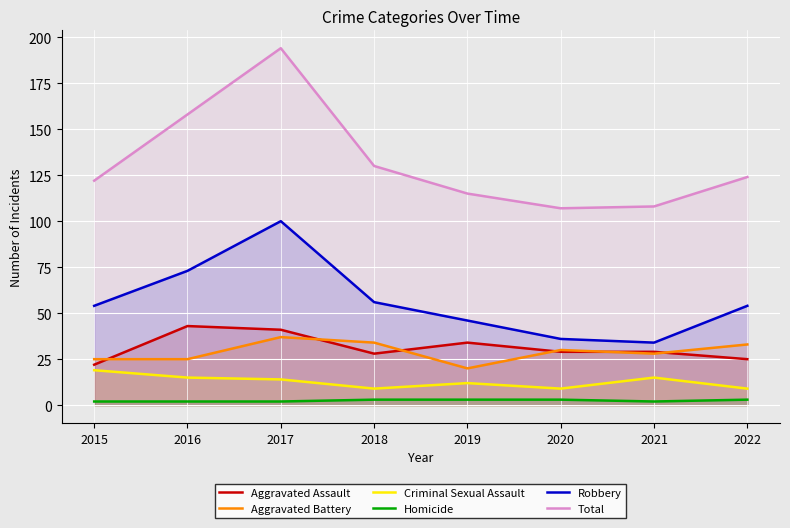

True or false: Total has a value of 165 at 2022.

False